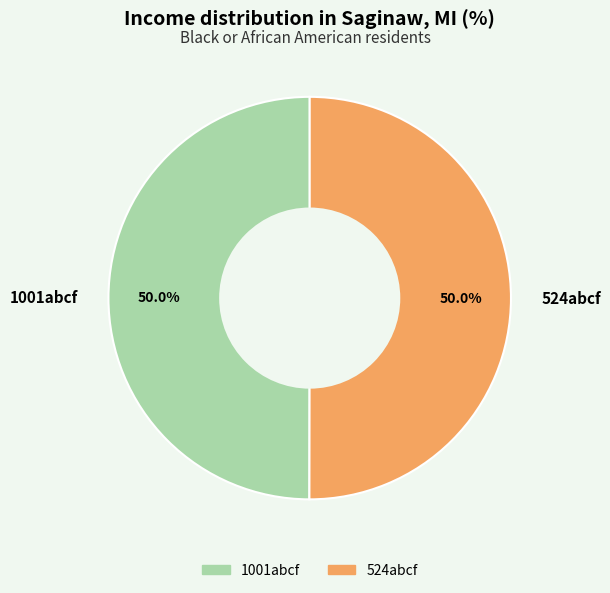

Approximately how many times larger is the value at 1001abcf compared to 524abcf?

1.0